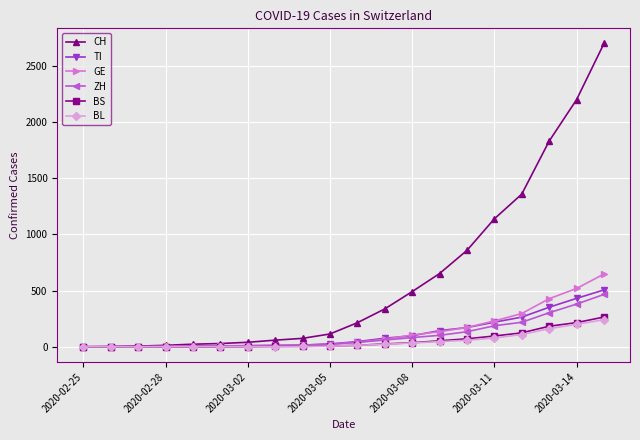

Which series has the largest range (max minus min)?

CH